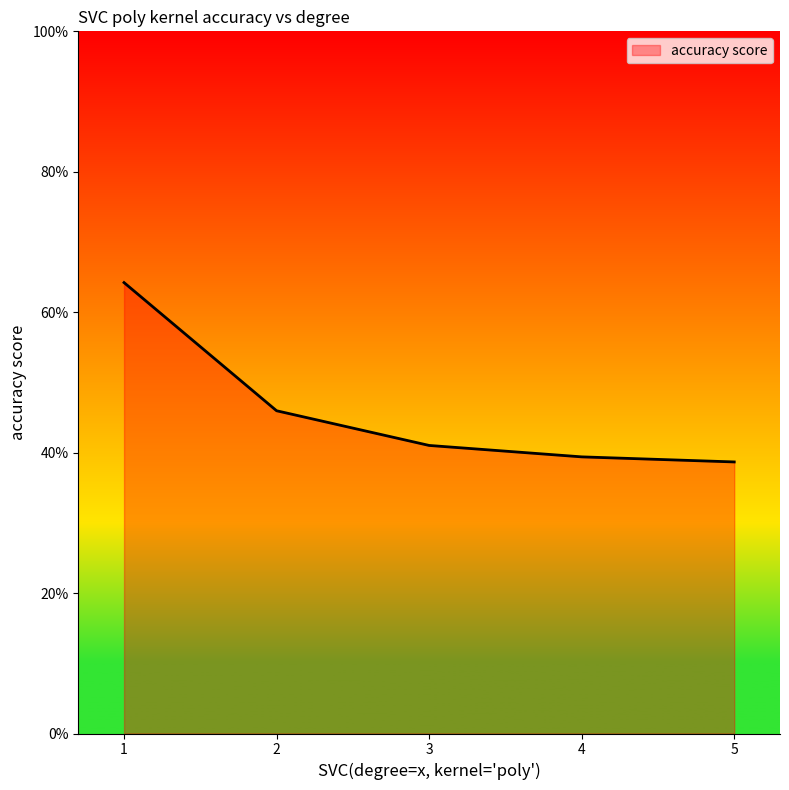

Does the chart display data point markers on the line(s)?

No